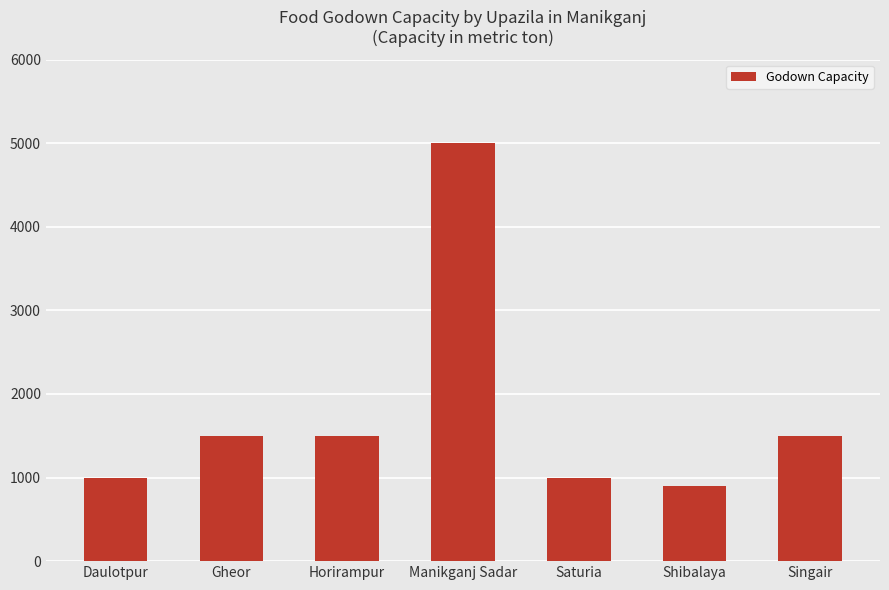

True or false: the data shows 1342 at Daulotpur.

False